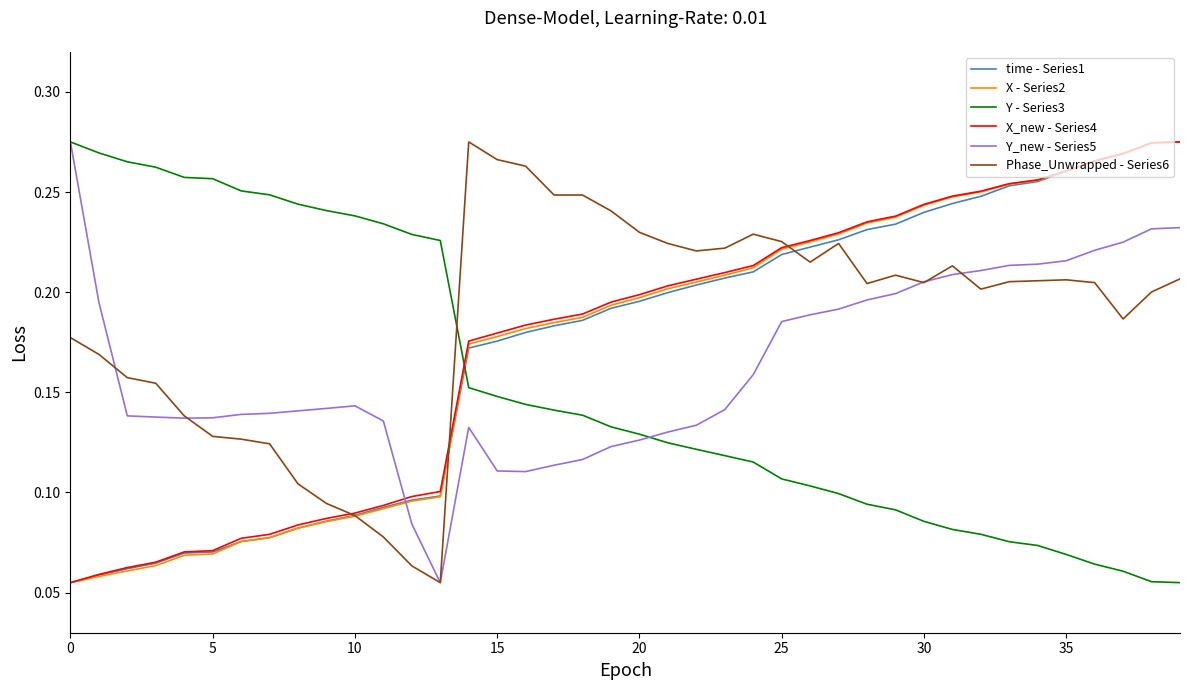

How many intersections are there between Phase_Unwrapped - Series6 and Y - Series3?

1